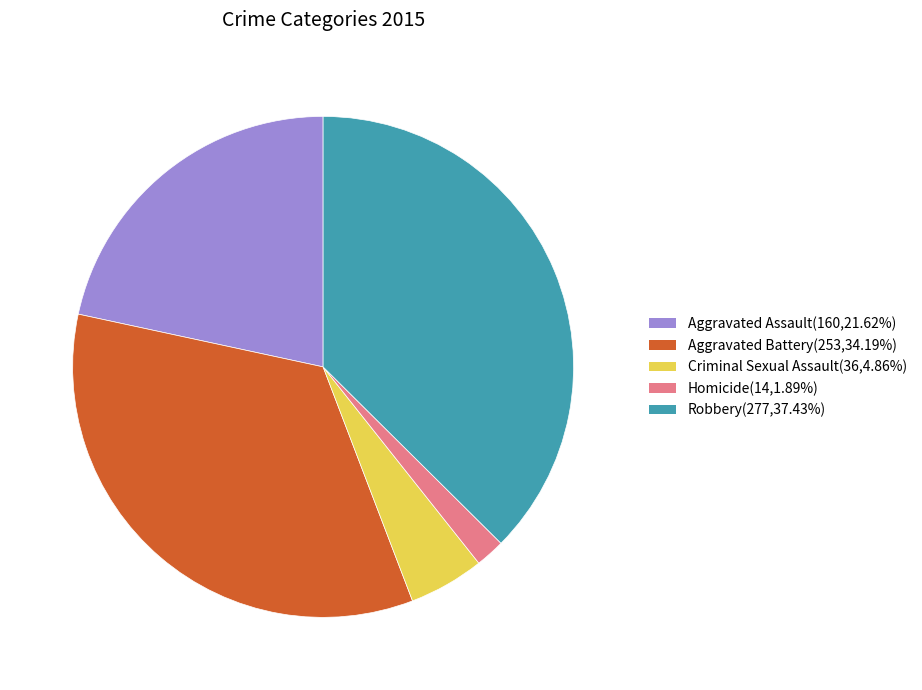

How many slices are in this pie chart?

5